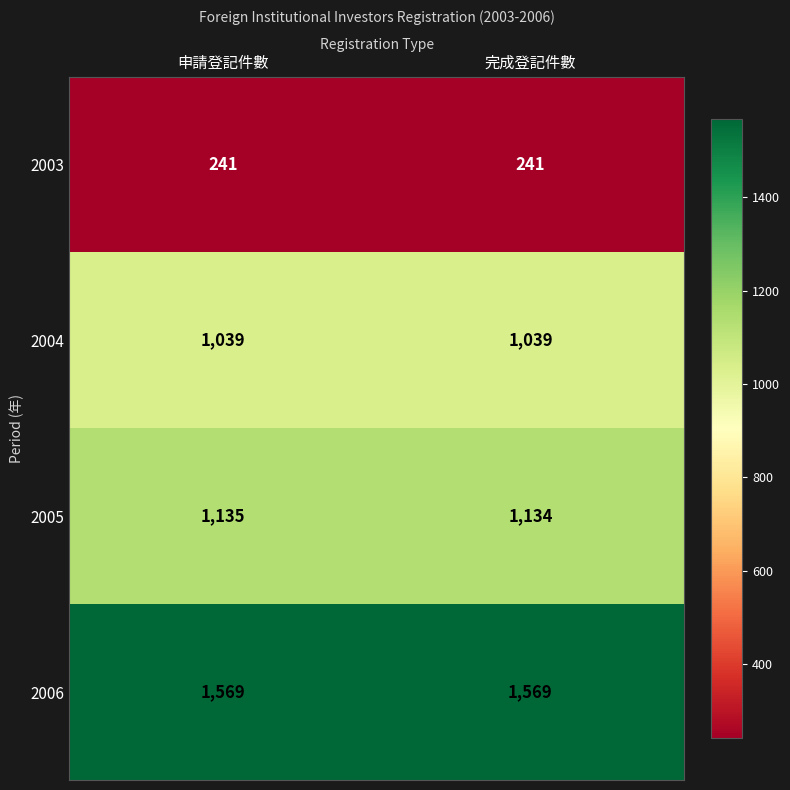

Reading left to right, extract all data points from this chart.

2003: 241	241
2004: 1039	1039
2005: 1135	1134
2006: 1569	1569